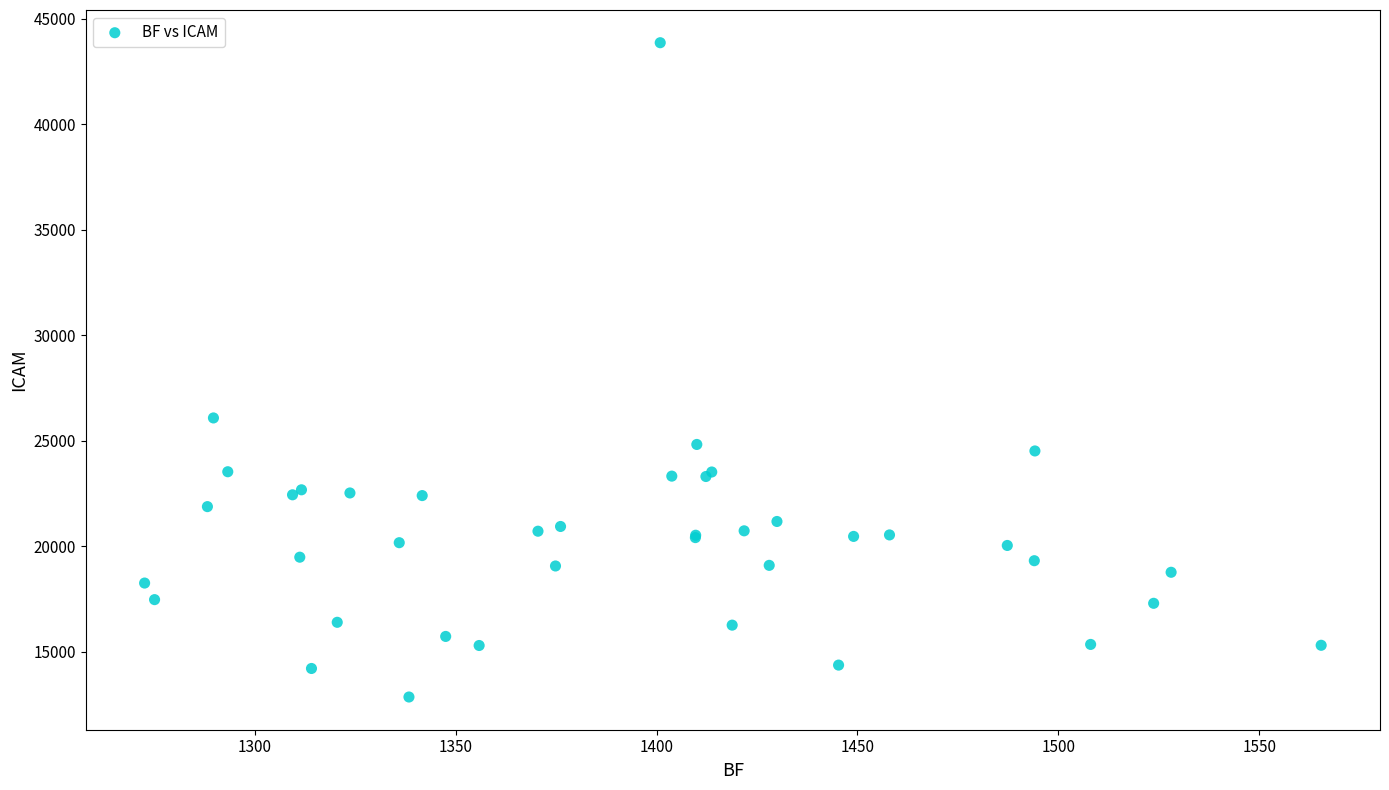

What Y value in the scatter plot is closest to 28370?

26091.3